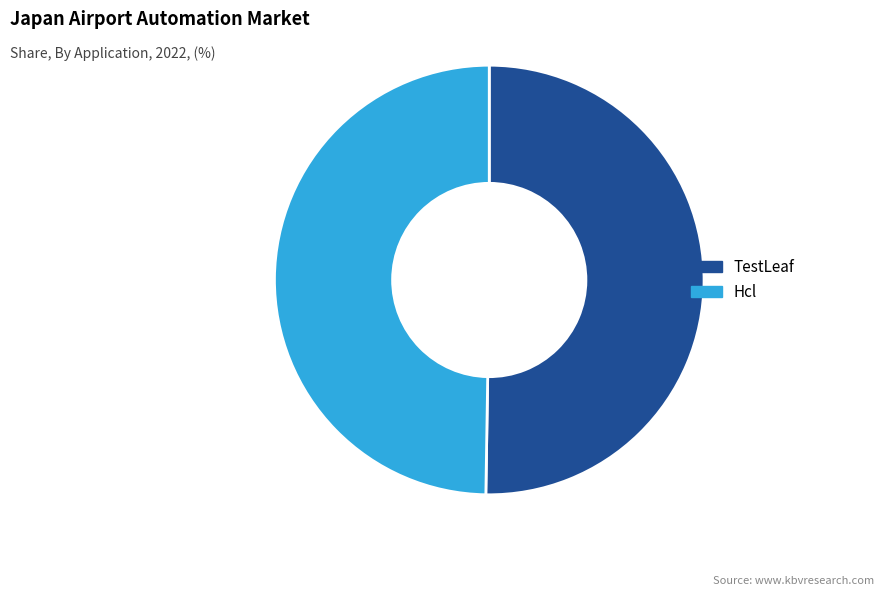

Rank the categories by value from lowest to highest.

Hcl, TestLeaf